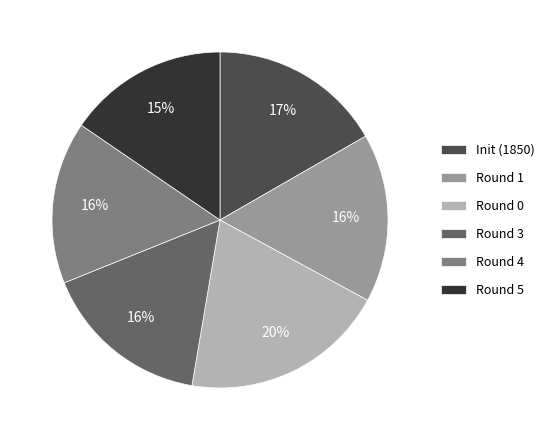

What percentage is the Round 0 slice, to the nearest percent?

20%